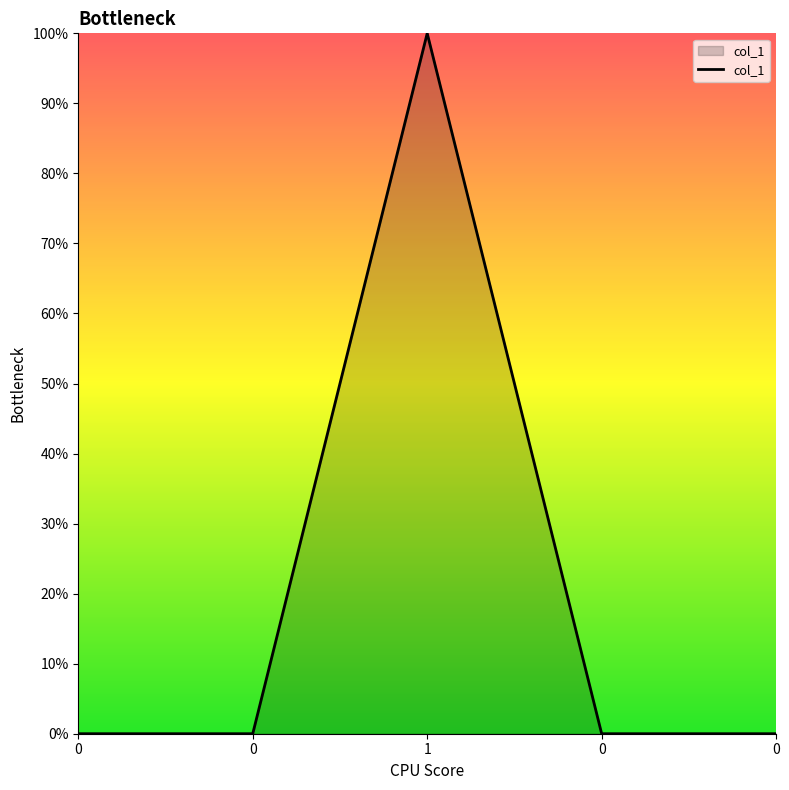

What is the greatest value displayed?

1